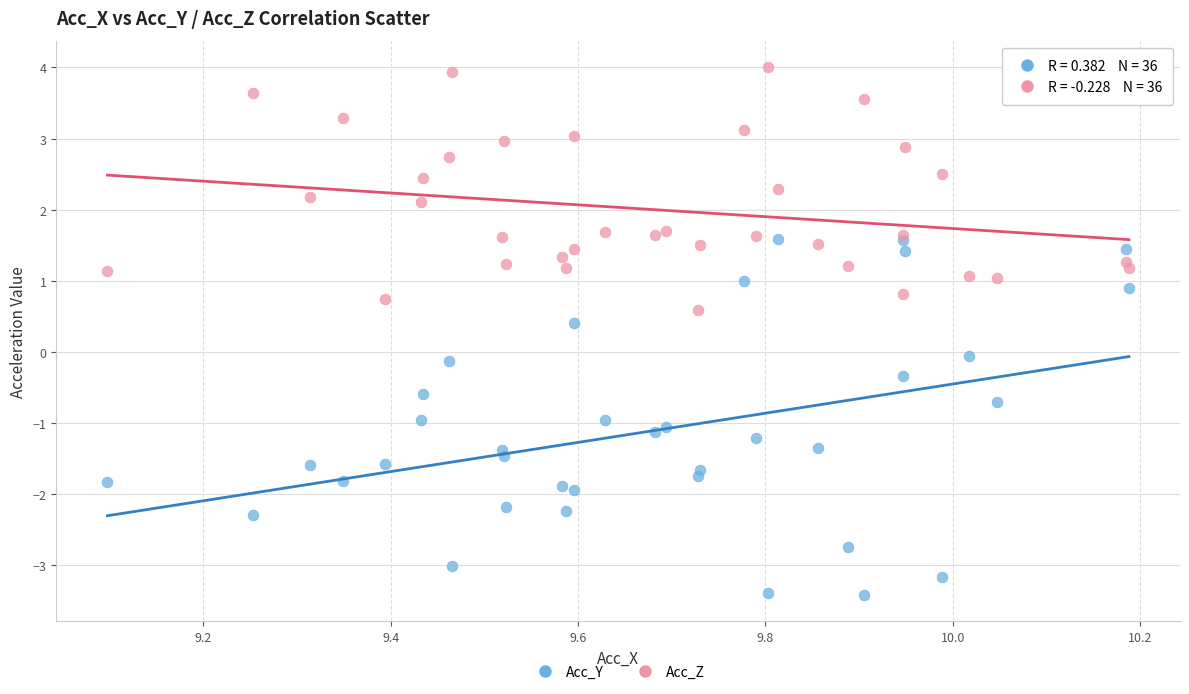

What are all the series names shown in the legend?

Acc_Y, Acc_Z